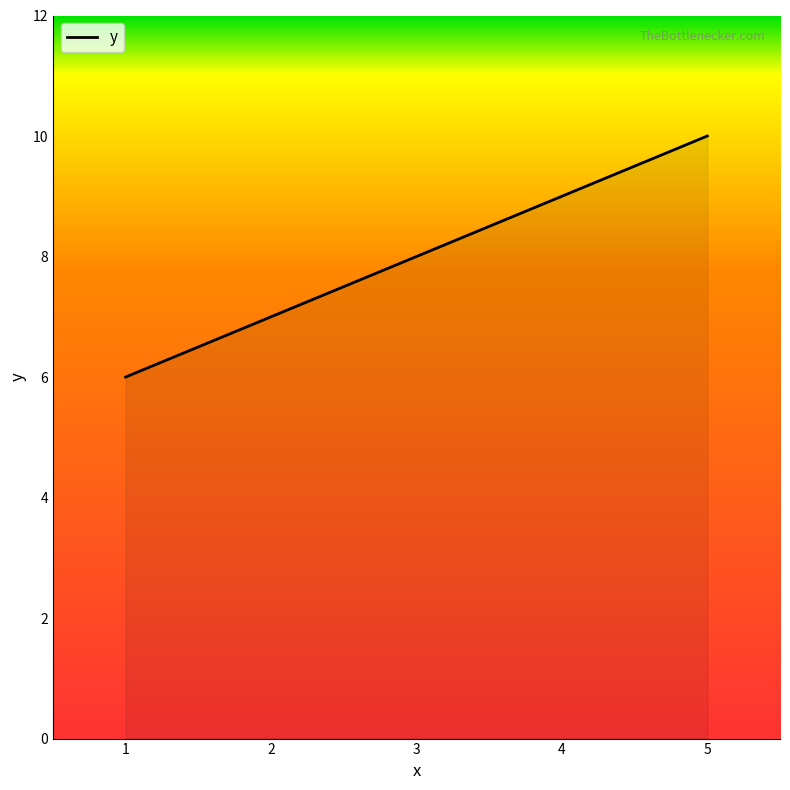

The value at 3 is 14. True or false?

False